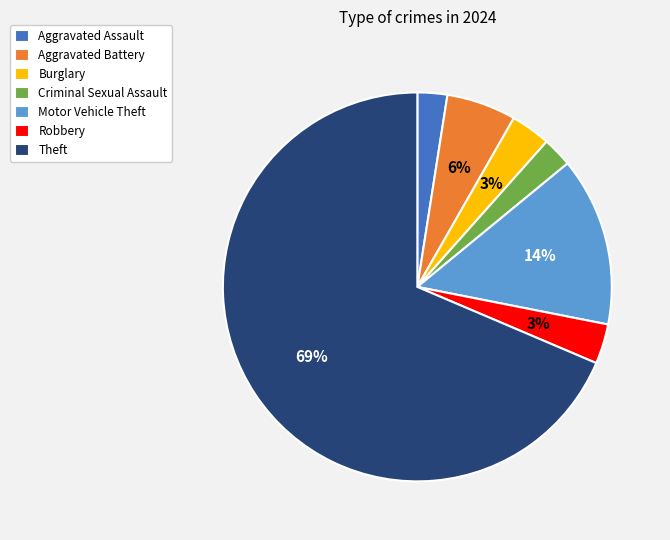

Between Burglary and Criminal Sexual Assault, which is larger?

Burglary